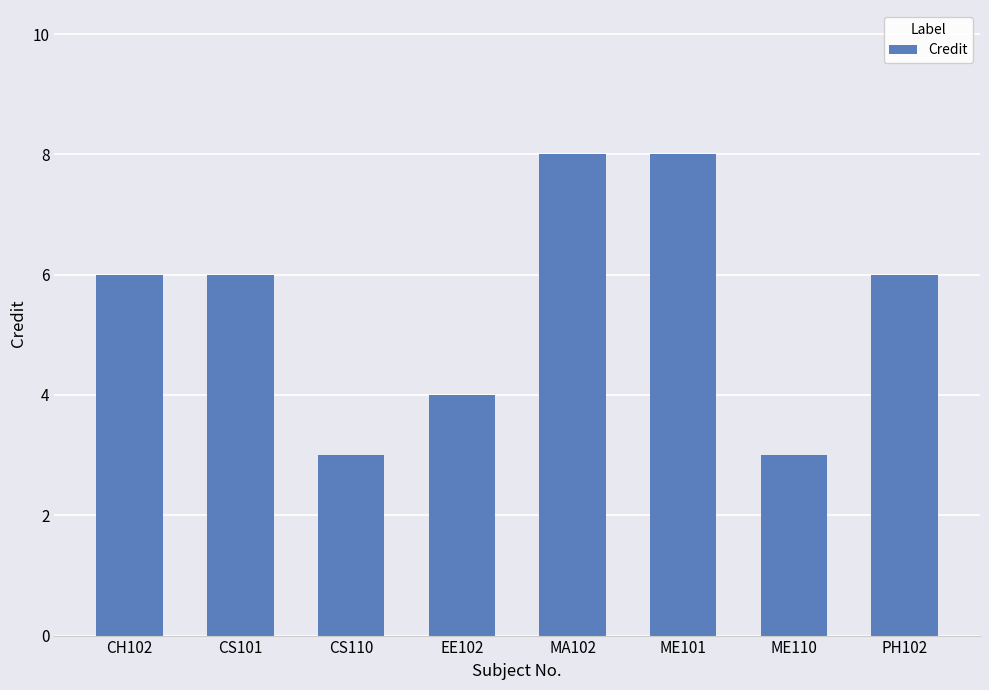

What is the change in value from EE102 to ME101?

+4